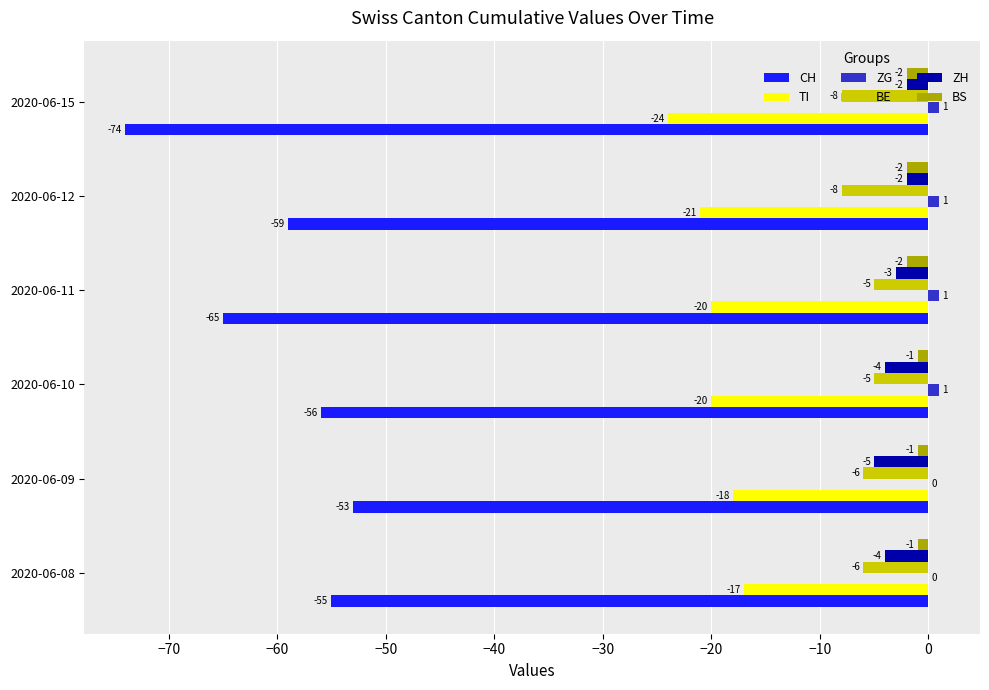

Which series has the largest total across all categories?

ZG